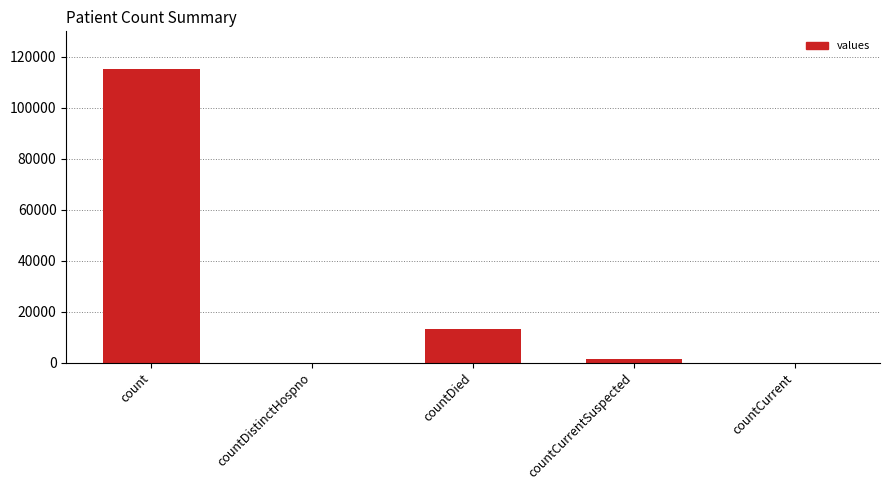

Reading left to right, transcribe all the data shown in this chart.

count=115379	countDistinctHospno=0	countDied=13343	countCurrentSuspected=1383	countCurrent=0